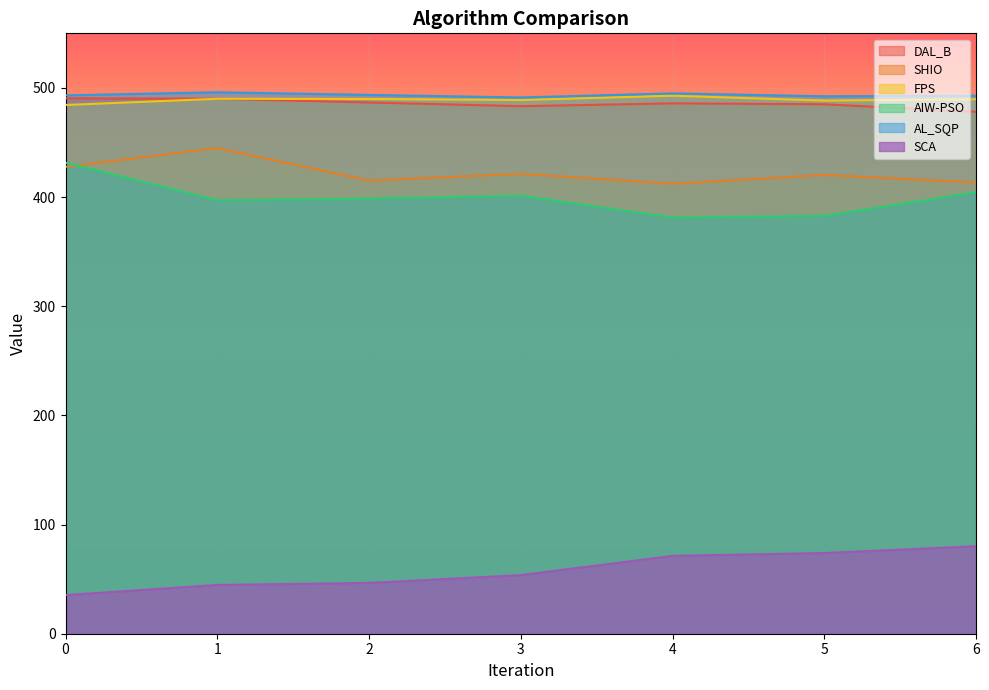

True or false: SHIO has more than 2 interior local peaks.

True